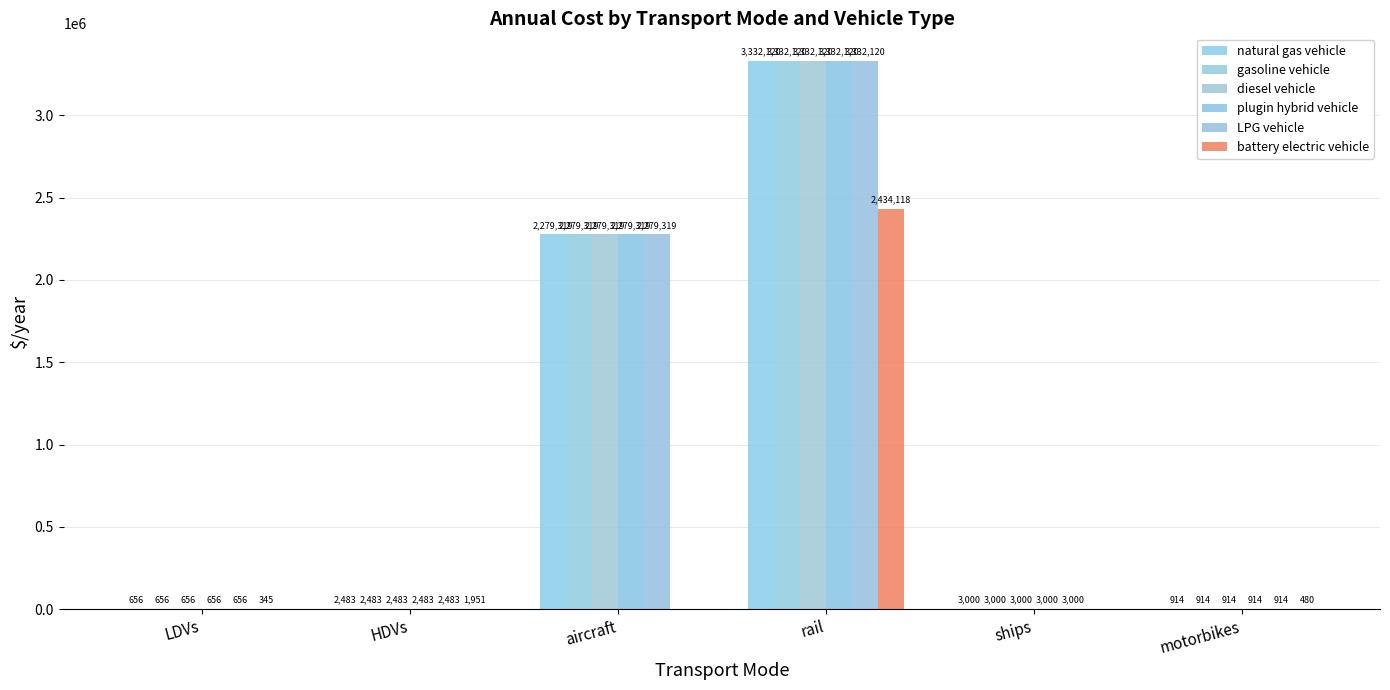

The value of gasoline vehicle at ships is 3000.0. True or false?

True